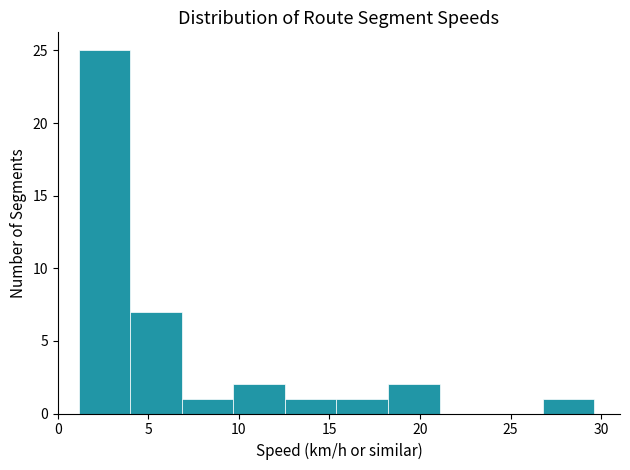

Reading left to right, transcribe this chart: for each bar, give the range it covers on the x-axis and its height. Neither the bar edges nor the heights are printed on the chart, so give them approximately, as read against the axes.

1.0 to 4.0: 25
4.0 to 7.0: 7
7.0 to 9.5: 1
9.5 to 12.5: 2
12.5 to 15.5: 1
15.5 to 18.0: 1
18.0 to 21.0: 2
21.0 to 24.0: 0
24.0 to 27.0: 0
27.0 to 29.5: 1